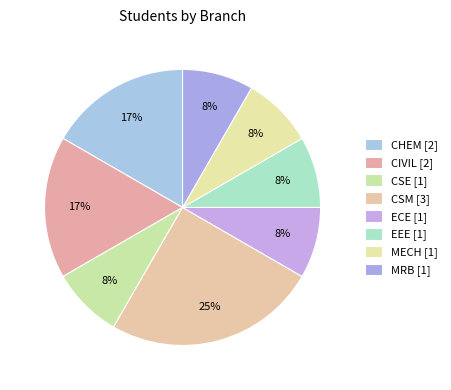

What percentage is the MRB slice, to the nearest percent?

8%